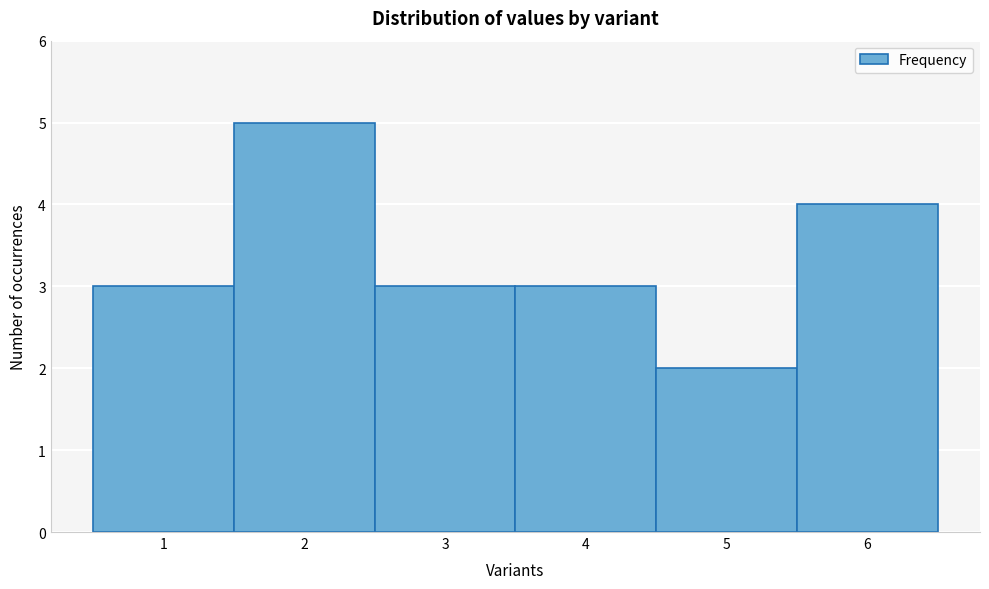

Reading left to right, list every bar in this chart as the range it spans on the x-axis followed by its height. The values are not printed on the chart, so give them approximately, as read against the axis.

0.5 to 1.5: 3
1.5 to 2.5: 5
2.5 to 3.5: 3
3.5 to 4.5: 3
4.5 to 5.5: 2
5.5 to 6.5: 4